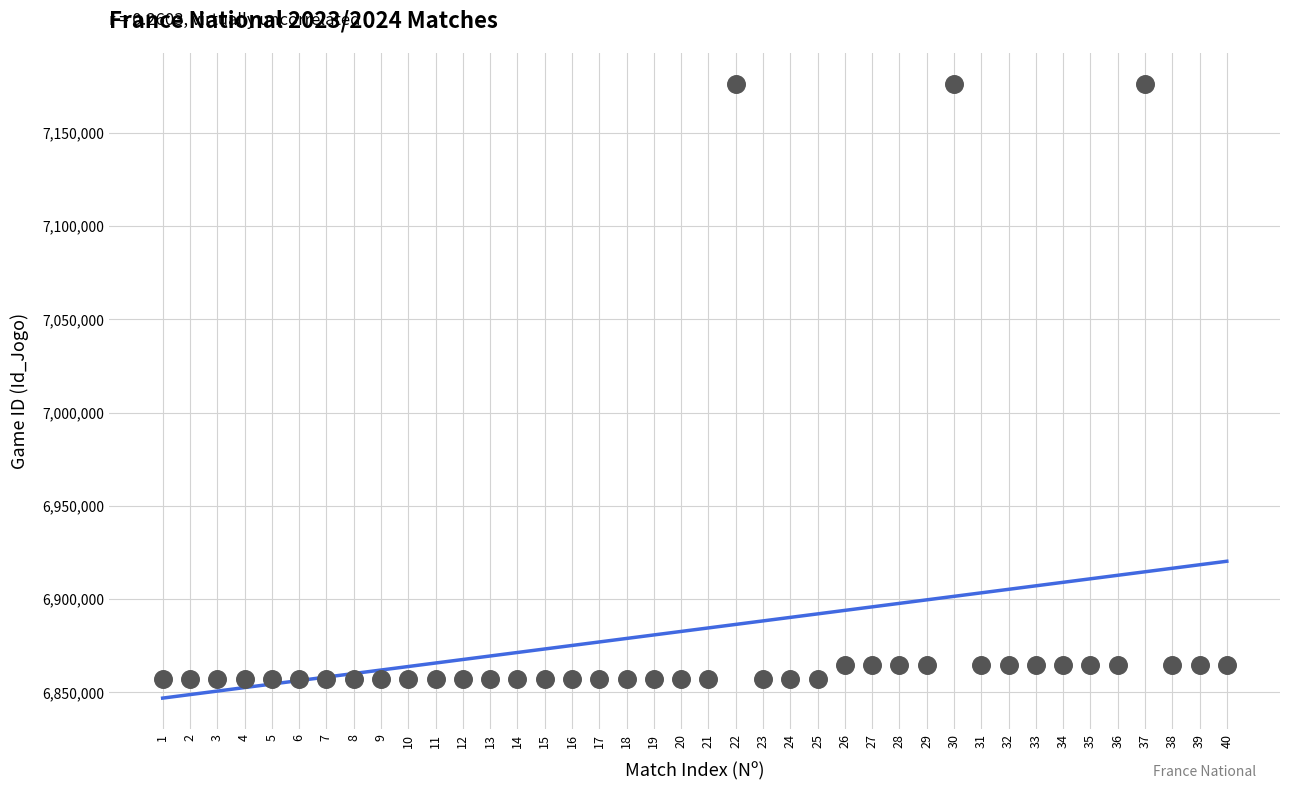

What is the range of Y values (max minus min)?

319171